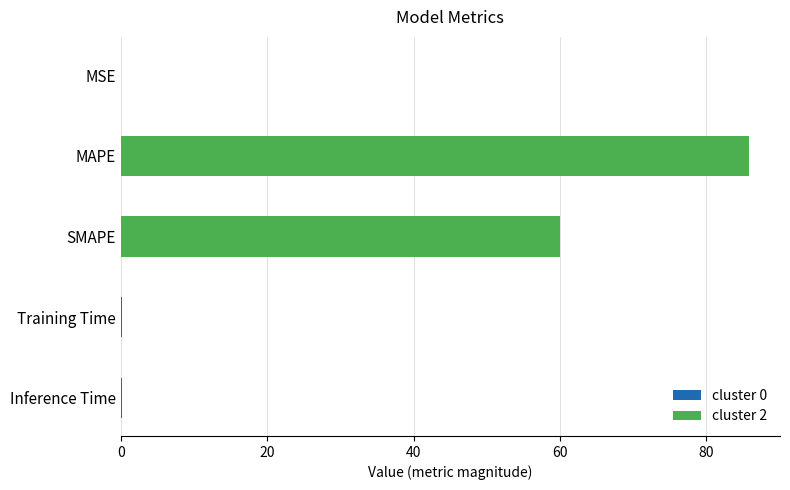

Are the bars horizontal?

Yes